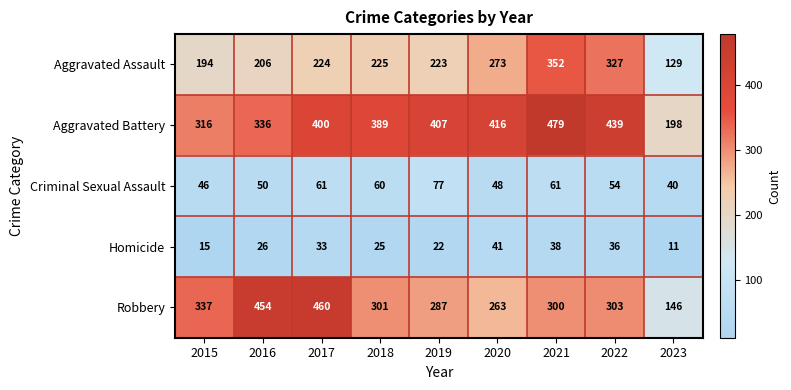

Which category has the lowest value across all series?

2023